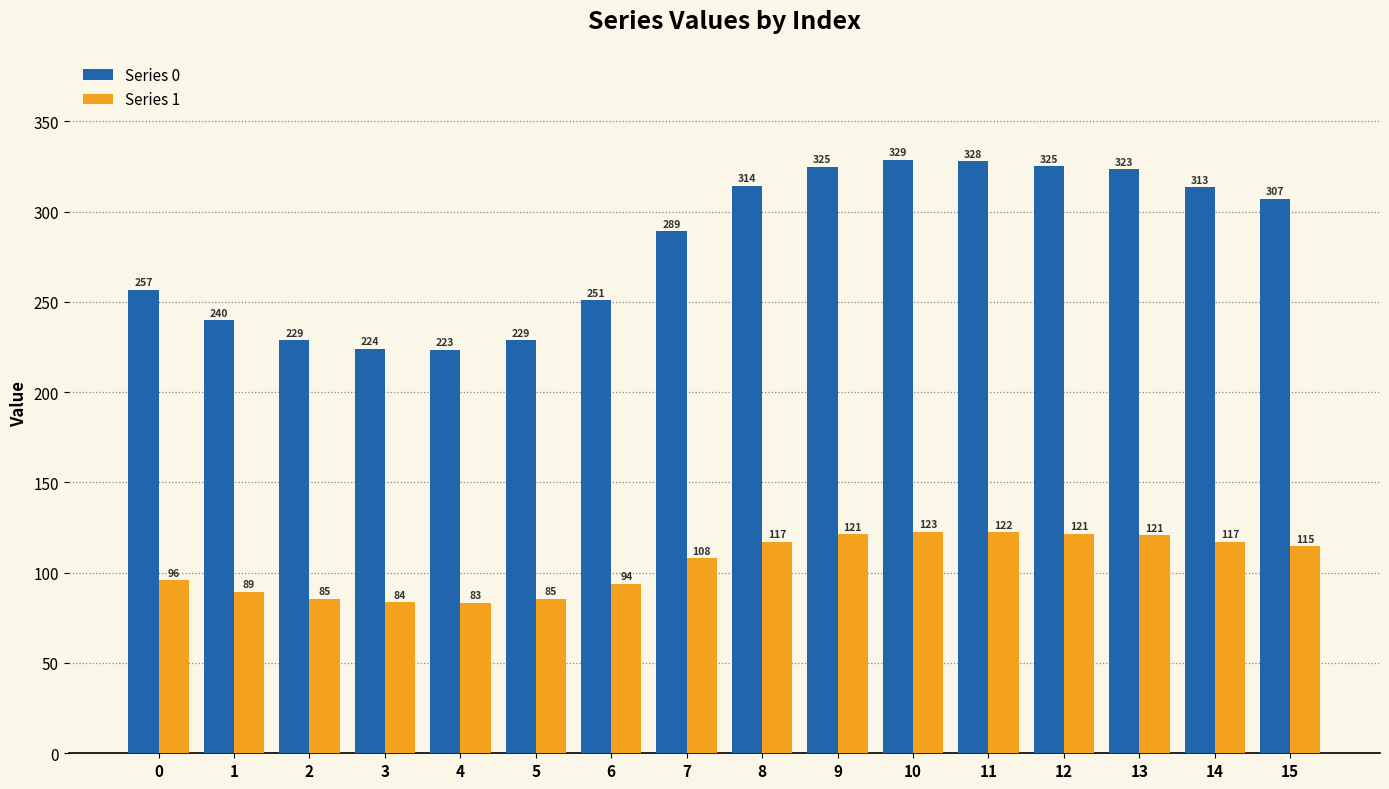

True or false: Series 1 has a value of 121.4 at 12.

True